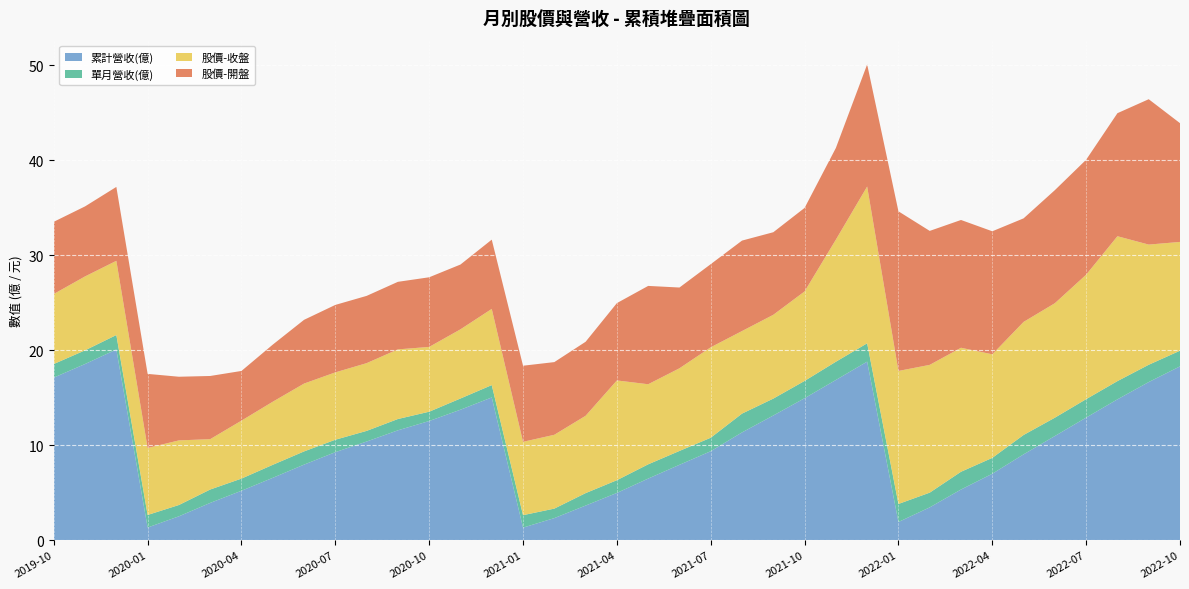

Reading left to right, extract all data points from this chart.

累計營收(億): 2019-10=17.1	2019-11=18.5	2019-12=20.1	2020-01=1.3	2020-02=2.5	2020-03=3.9	2020-04=5.2	2020-05=6.5	2020-06=7.9	2020-07=9.2	2020-08=10.4	2020-09=11.6	2020-10=12.5	2020-11=13.7	2020-12=15.0	2021-01=1.3	2021-02=2.3	2021-03=3.6	2021-04=5.0	2021-05=6.5	2021-06=7.9	2021-07=9.3	2021-08=11.3	2021-09=13.1	2021-10=14.9	2021-11=16.9	2021-12=18.8	2022-01=1.9	2022-02=3.4	2022-03=5.3	2022-04=7.0	2022-05=9.0	2022-06=10.9	2022-07=12.9	2022-08=14.8	2022-09=16.6	2022-10=18.3
單月營收(億): 2019-10=1.4	2019-11=1.4	2019-12=1.5	2020-01=1.3	2020-02=1.2	2020-03=1.4	2020-04=1.3	2020-05=1.4	2020-06=1.4	2020-07=1.3	2020-08=1.1	2020-09=1.2	2020-10=1.0	2020-11=1.2	2020-12=1.3	2021-01=1.3	2021-02=1.0	2021-03=1.3	2021-04=1.3	2021-05=1.5	2021-06=1.5	2021-07=1.4	2021-08=2.0	2021-09=1.8	2021-10=1.8	2021-11=1.9	2021-12=1.9	2022-01=1.9	2022-02=1.6	2022-03=1.9	2022-04=1.7	2022-05=2.0	2022-06=1.9	2022-07=1.9	2022-08=1.9	2022-09=1.8	2022-10=1.6
股價-收盤: 2019-10=7.4	2019-11=7.8	2019-12=7.8	2020-01=7.0	2020-02=6.8	2020-03=5.3	2020-04=6.1	2020-05=6.6	2020-06=7.1	2020-07=7.1	2020-08=7.1	2020-09=7.3	2020-10=6.8	2020-11=7.3	2020-12=8.0	2021-01=7.7	2021-02=7.8	2021-03=8.1	2021-04=10.5	2021-05=8.4	2021-06=8.7	2021-07=9.5	2021-08=8.7	2021-09=8.8	2021-10=9.4	2021-11=12.8	2021-12=16.5	2022-01=14.0	2022-02=13.4	2022-03=13.1	2022-04=10.9	2022-05=11.9	2022-06=12.1	2022-07=13.1	2022-08=15.2	2022-09=12.7	2022-10=11.4
股價-開盤: 2019-10=7.6	2019-11=7.4	2019-12=7.8	2020-01=7.8	2020-02=6.7	2020-03=6.7	2020-04=5.2	2020-05=6.0	2020-06=6.7	2020-07=7.1	2020-08=7.1	2020-09=7.1	2020-10=7.3	2020-11=6.8	2020-12=7.3	2021-01=8.0	2021-02=7.7	2021-03=7.8	2021-04=8.1	2021-05=10.3	2021-06=8.5	2021-07=8.8	2021-08=9.5	2021-09=8.7	2021-10=8.8	2021-11=9.7	2021-12=12.8	2022-01=16.8	2022-02=14.1	2022-03=13.4	2022-04=12.9	2022-05=10.9	2022-06=11.9	2022-07=12.1	2022-08=12.9	2022-09=15.3	2022-10=12.5